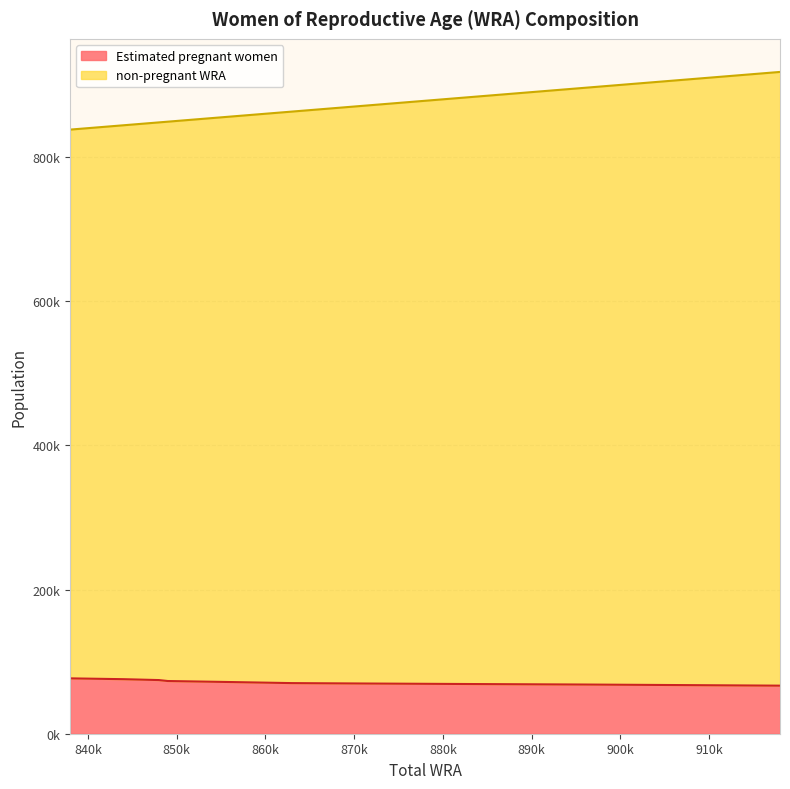

What is the value of the non-pregnant WRA point at the 2nd from the left?

844000.0